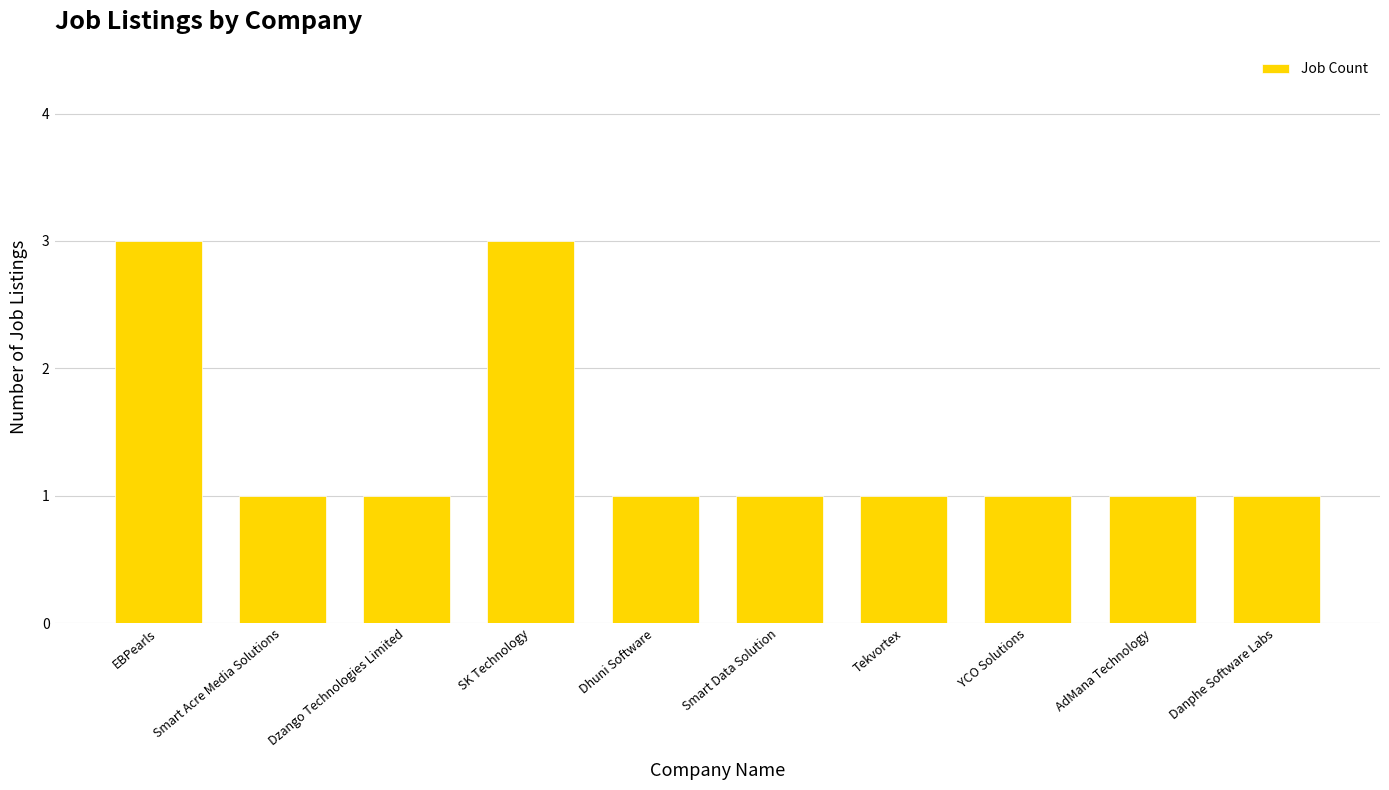

What is the label of the 5th bar from the right?

Smart Data Solution